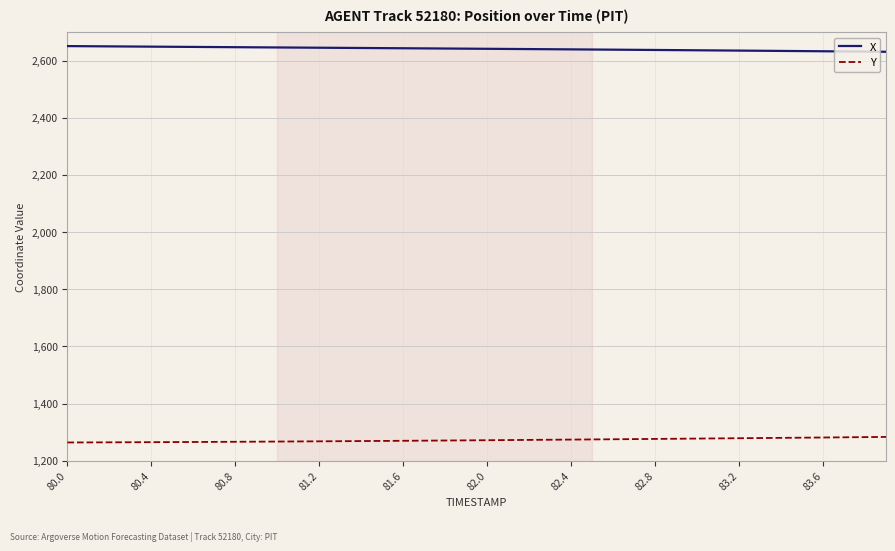

True or false: X and Y cross at least once.

False